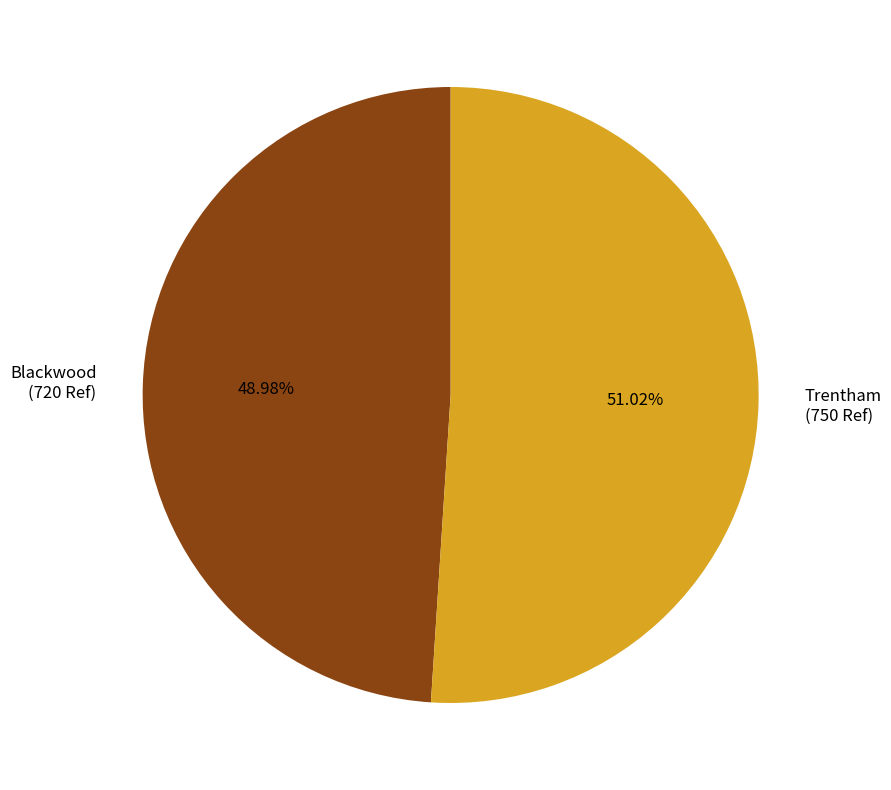

Is it true that Trentham is 51% of the pie?

True